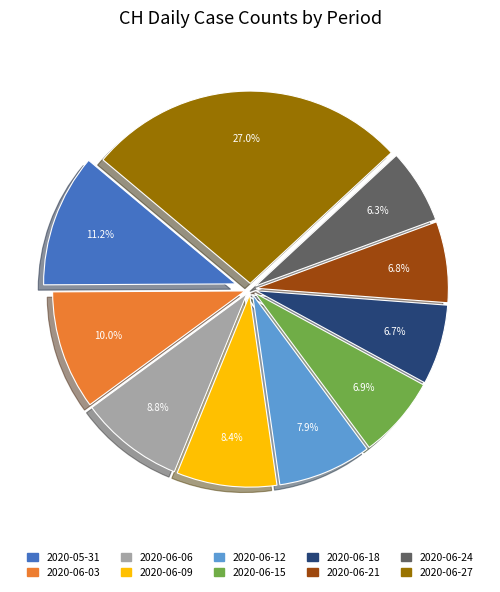

Is there any slice that represents more than half of the pie?

No